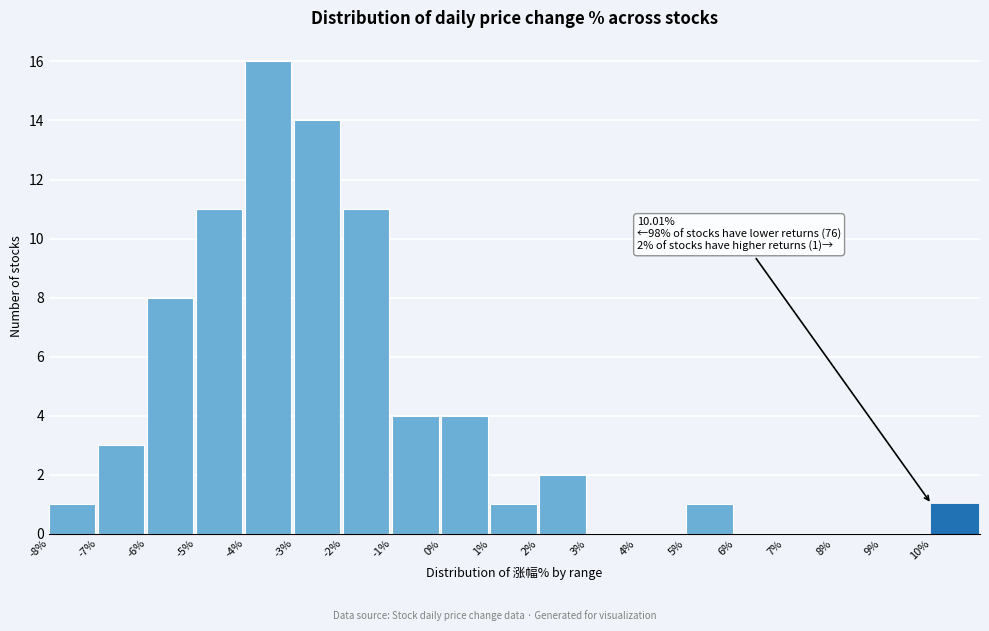

Which range on the x-axis has the tallest bar?

-4 to -3